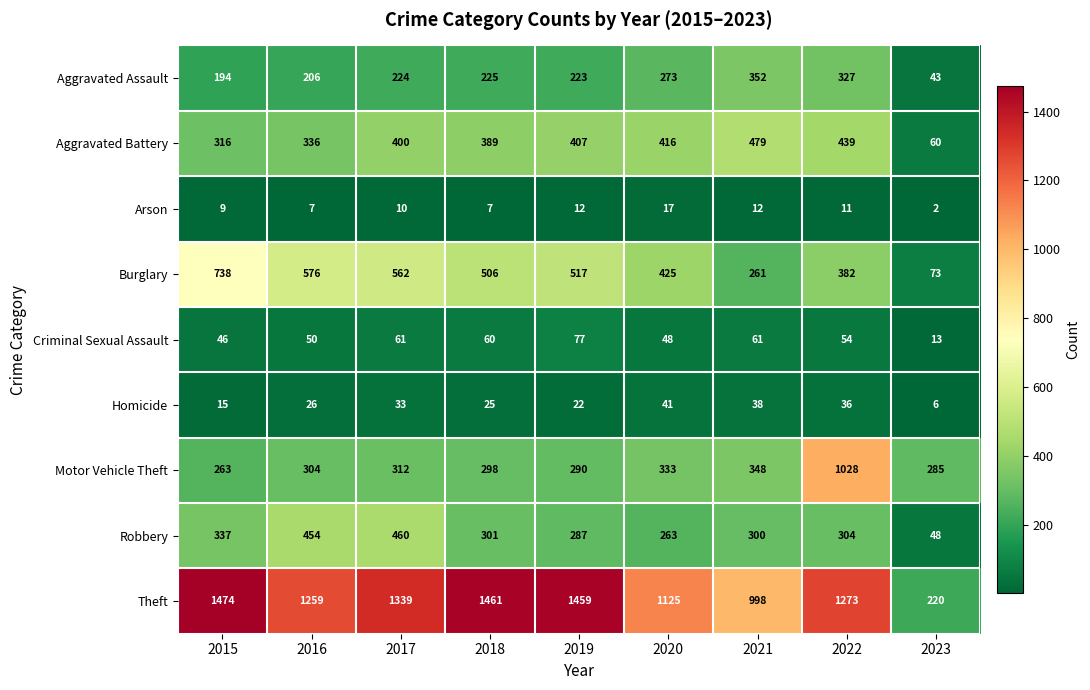

How many data points in Aggravated Battery are less than 400?

4